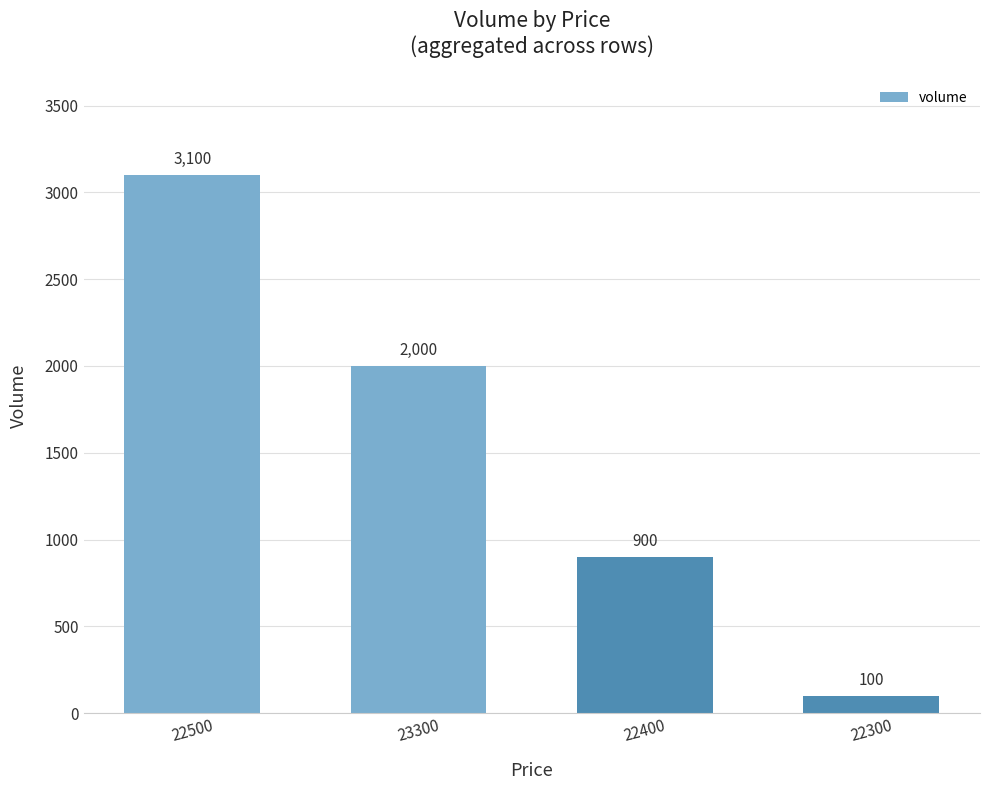

Are the bars horizontal?

No